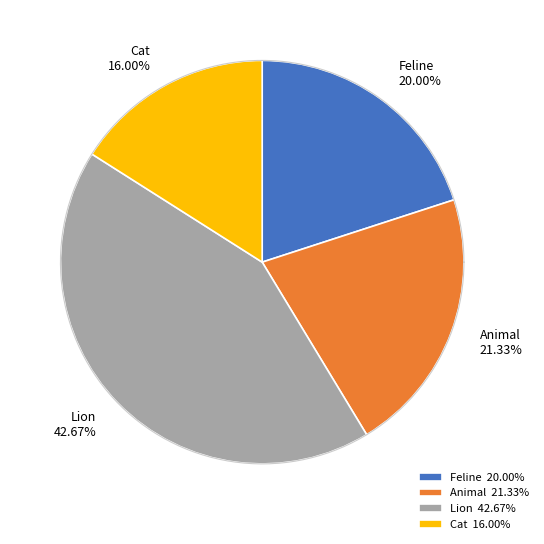

Which category has the biggest portion of the pie?

Lion